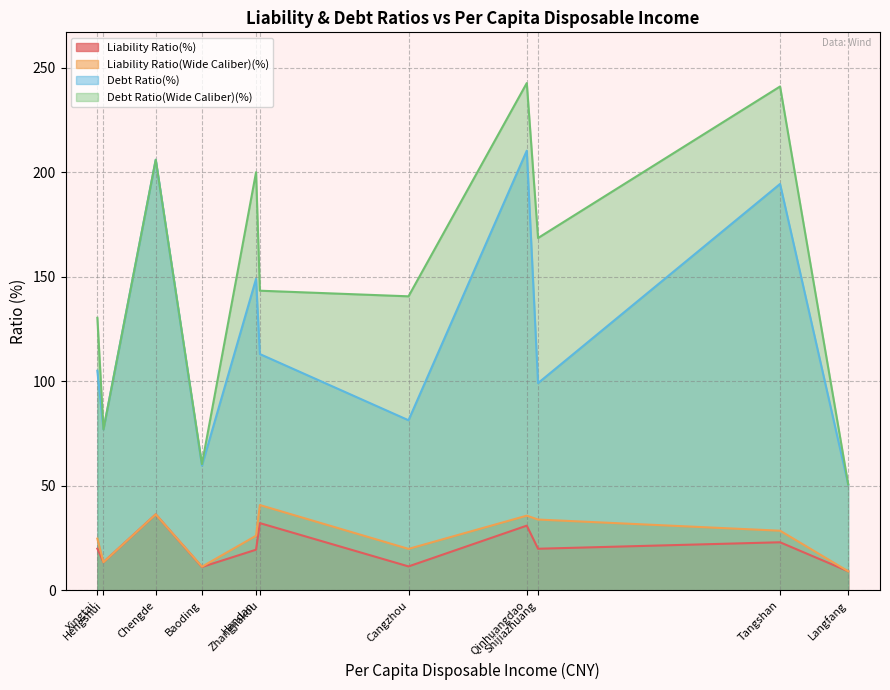

How many lines are shown in the chart?

4